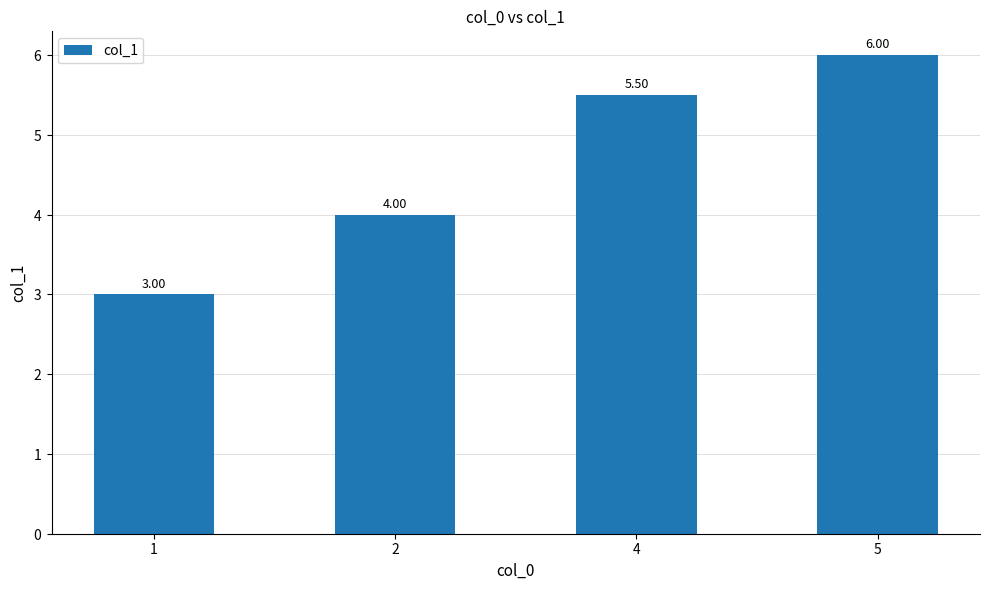

At which category does the chart reach its peak across all series?

5